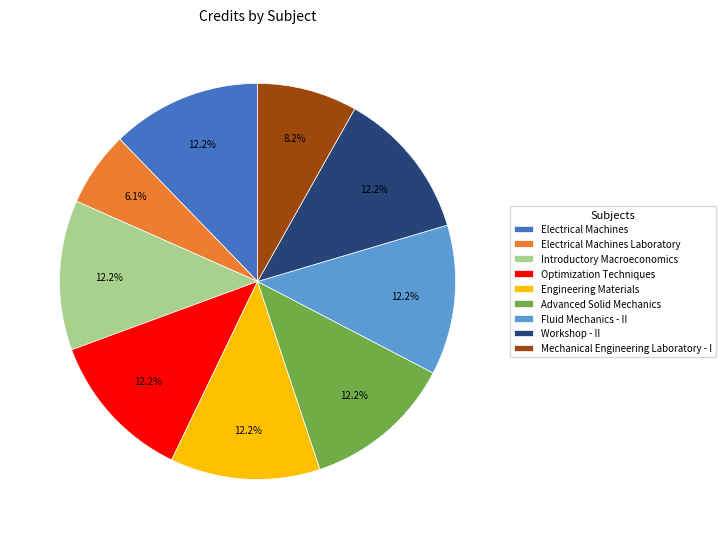

The Optimization Techniques slice represents 1% of the pie. True or false?

False